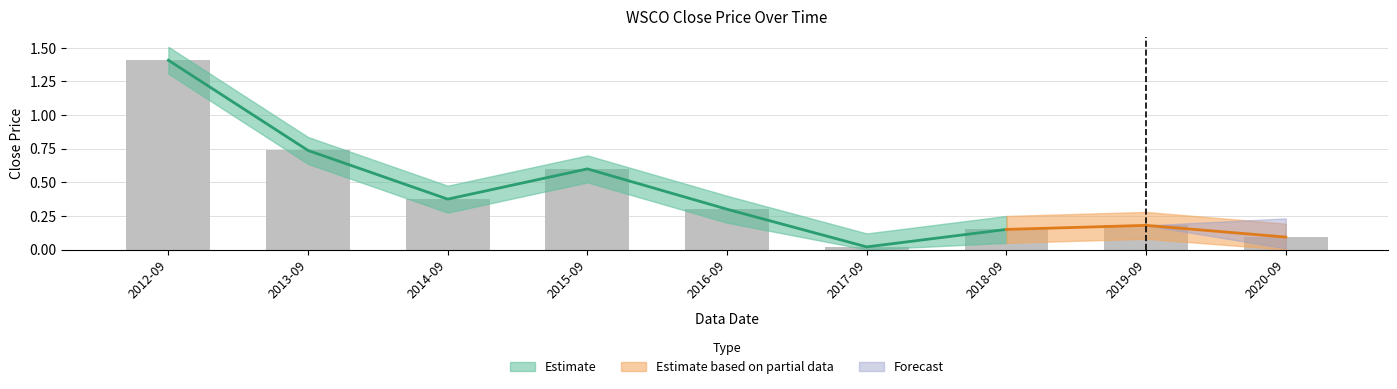

How many data points does each series have?

9